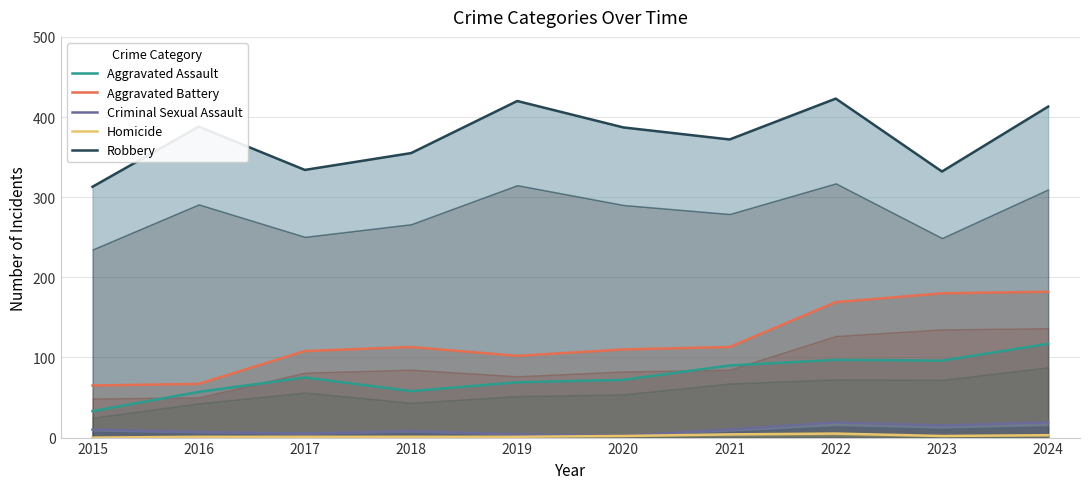

The value of Robbery at 2015 is 313. True or false?

True